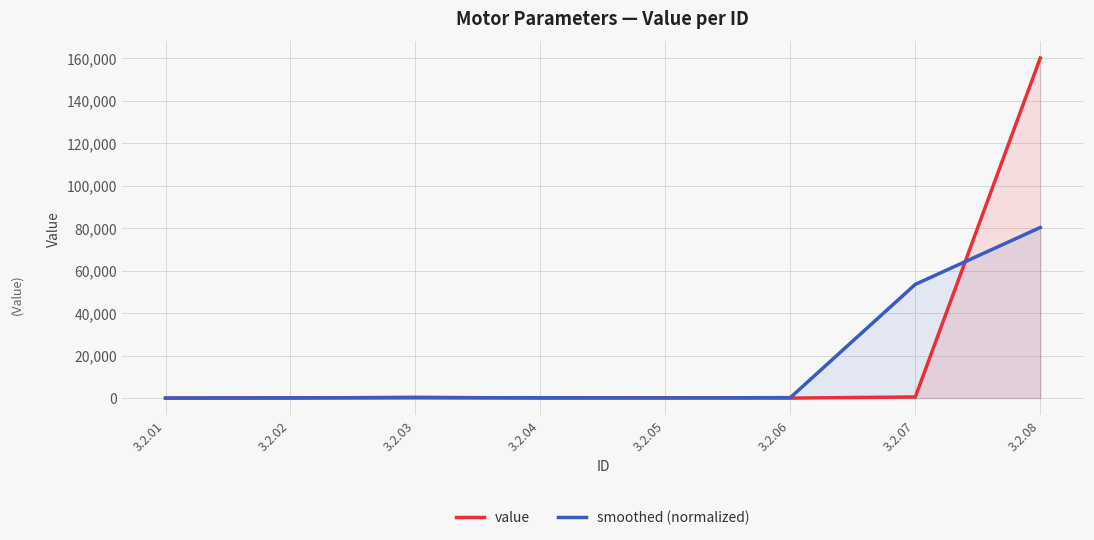

What is the difference between the maximum and minimum values in the value series?

160000.0